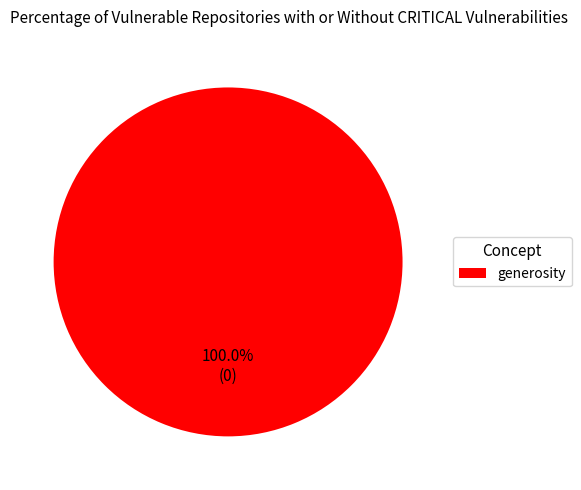

Rank the categories by value from lowest to highest.

generosity